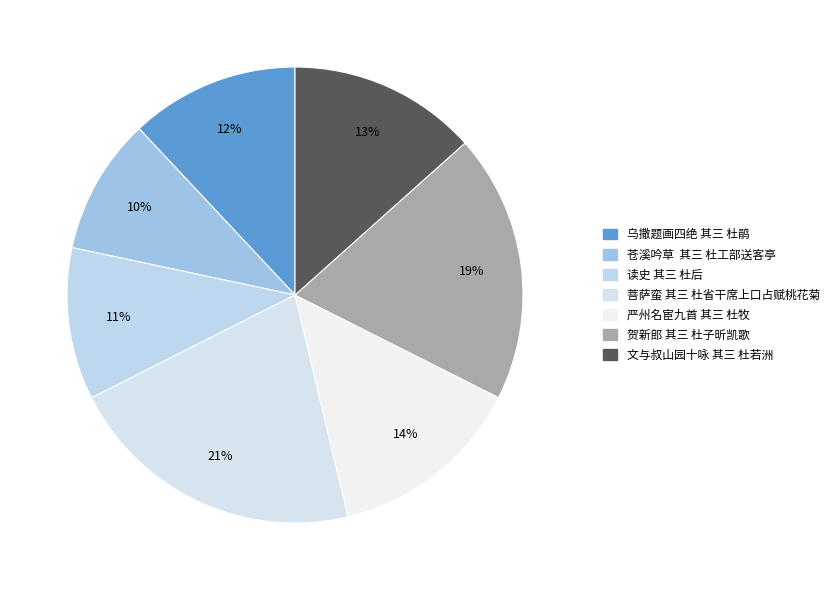

What percentage is the 乌撒题画四绝 其三 杜鹃 slice, to the nearest percent?

12%